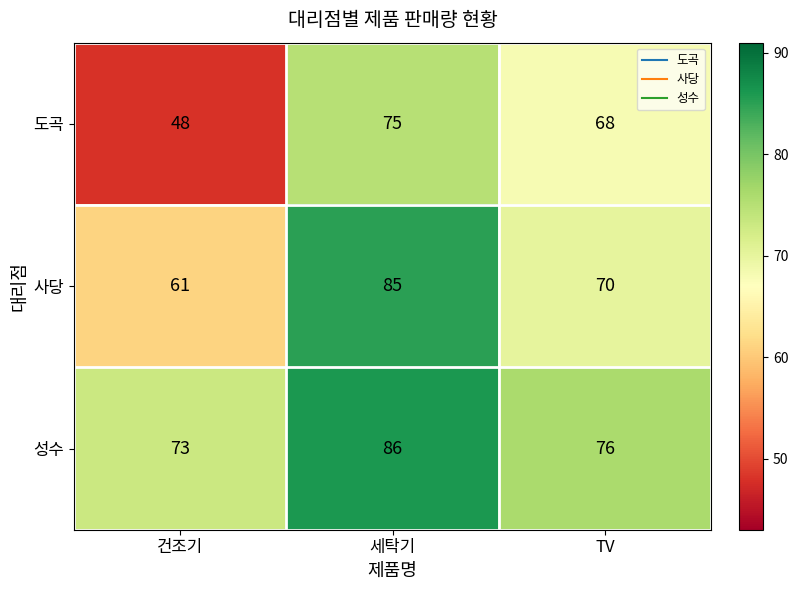

Where is 사당 nearest to the value 73?

TV